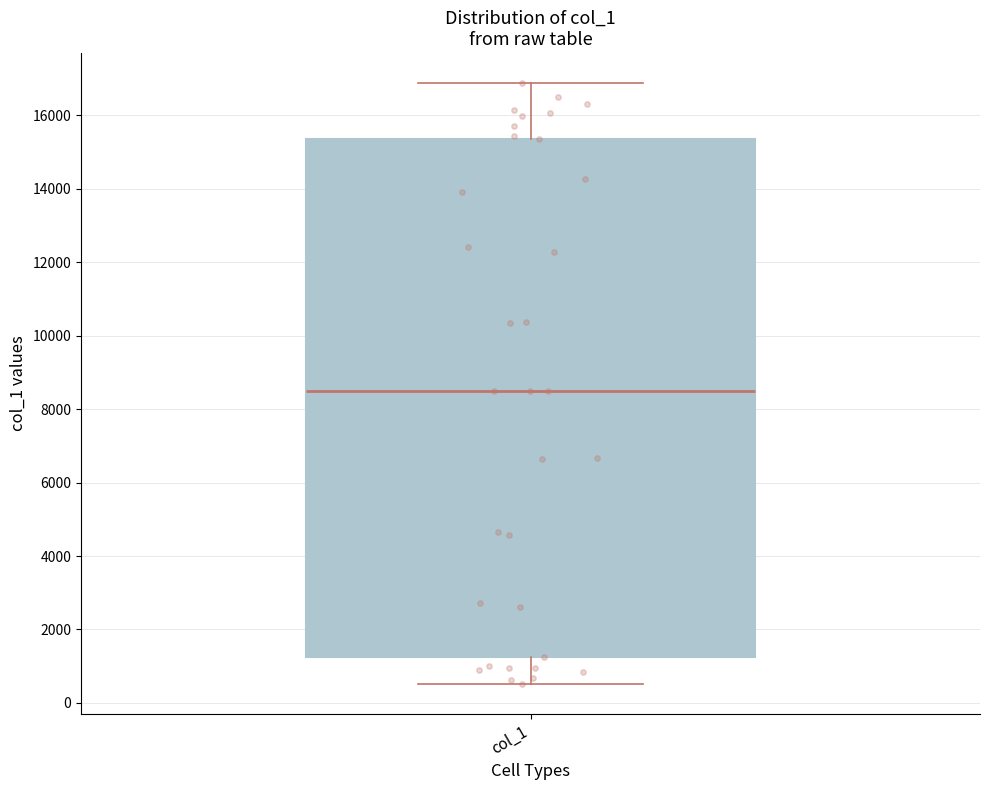

Transcribe this box plot: give where the median line is, the range the box spans, and where the two whiskers end, as read against the y-axis. The values are not printed on the chart, so give them approximately, as read against the axis.

median 8600, box 1200 to 15400, whiskers 600 to 16800